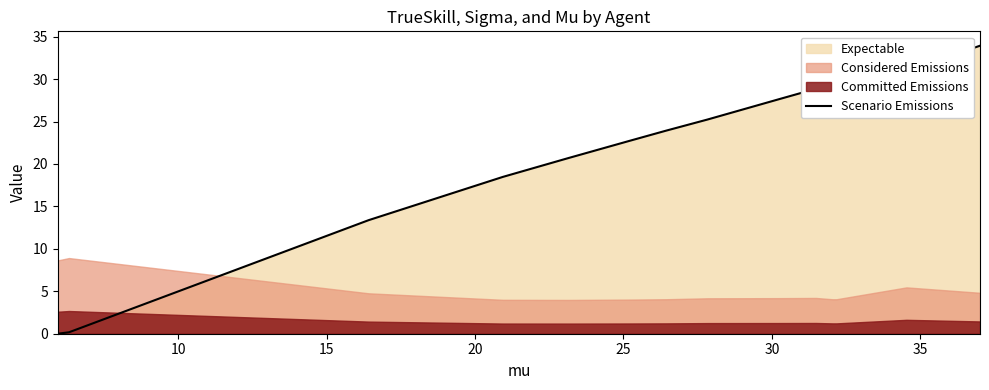

What is the value of the 14th point from the left?

33.9